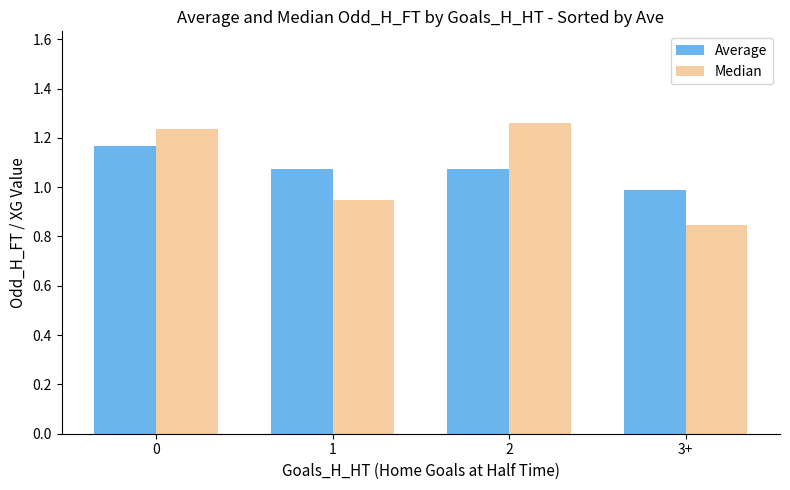

Is it true that Median equals 1.9 at 0?

False